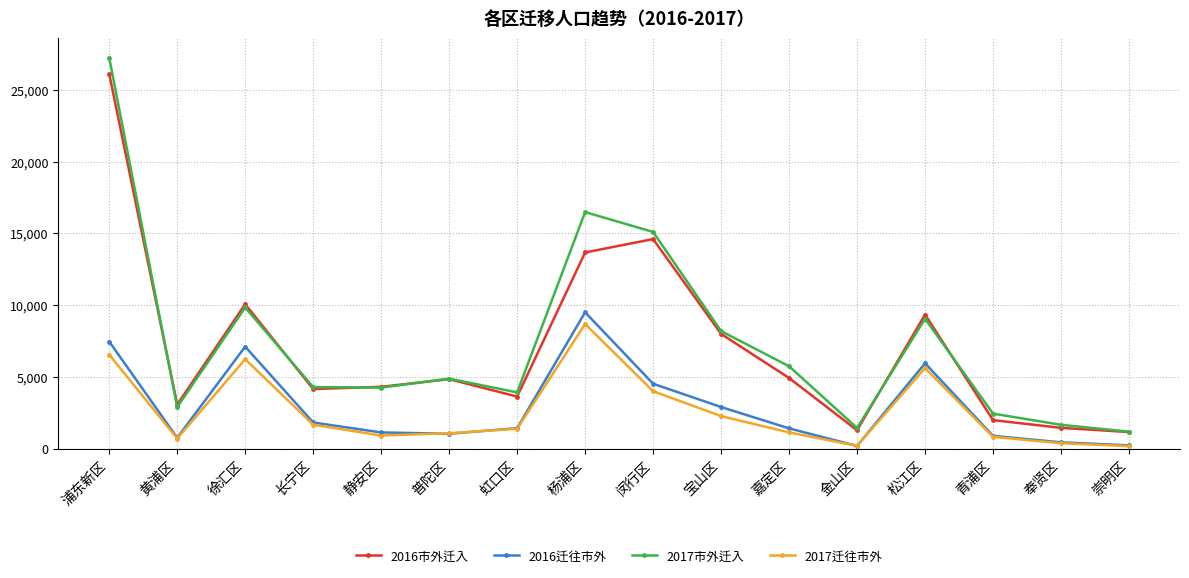

What is the difference between the second highest and minimum values in the 2017迁往市外 series?

6375